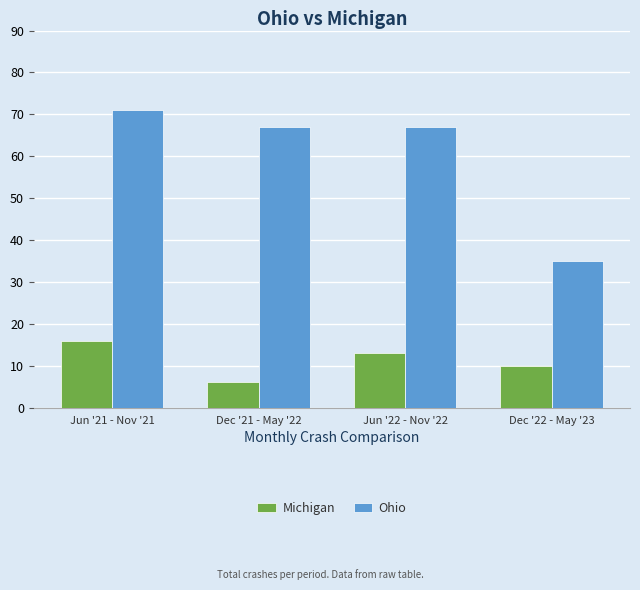

True or false: Ohio has a value of 67 at Dec '21 - May '22.

True